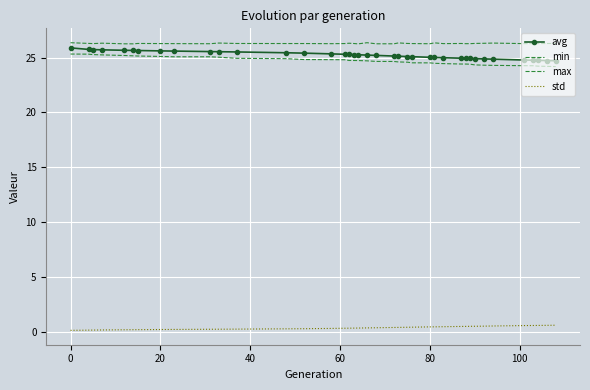

What is the value of the avg point at the 31st from the left?

24.9